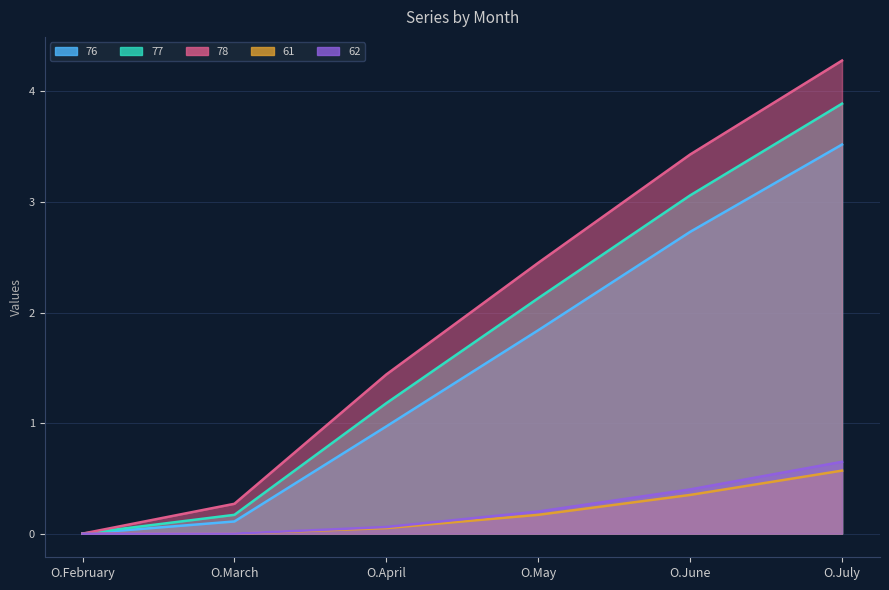

Where is 76 nearest to the value 1?

O.April